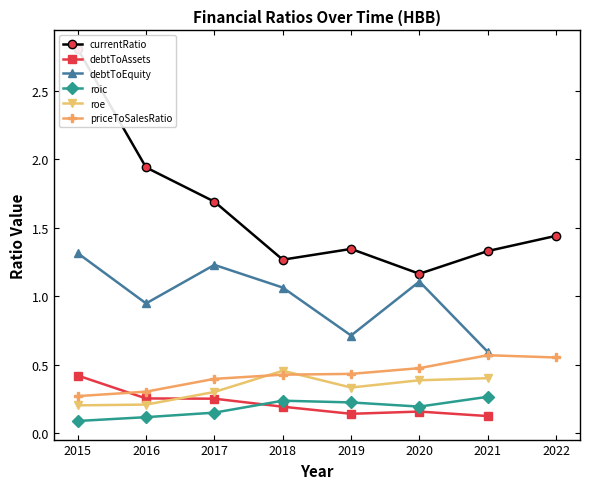

How many lines are shown in the chart?

6